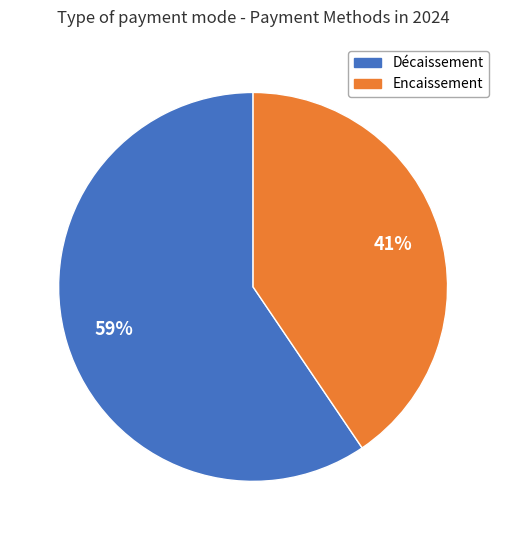

To the nearest percent, what is the average slice percentage?

50%